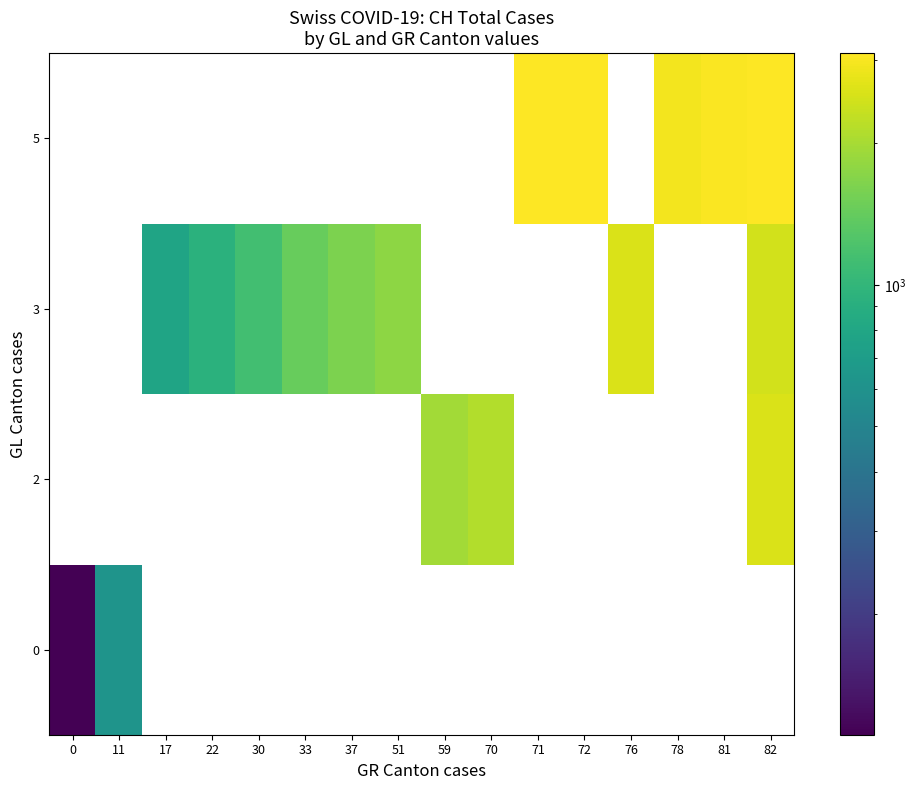

What is the greatest value displayed?

3107.0